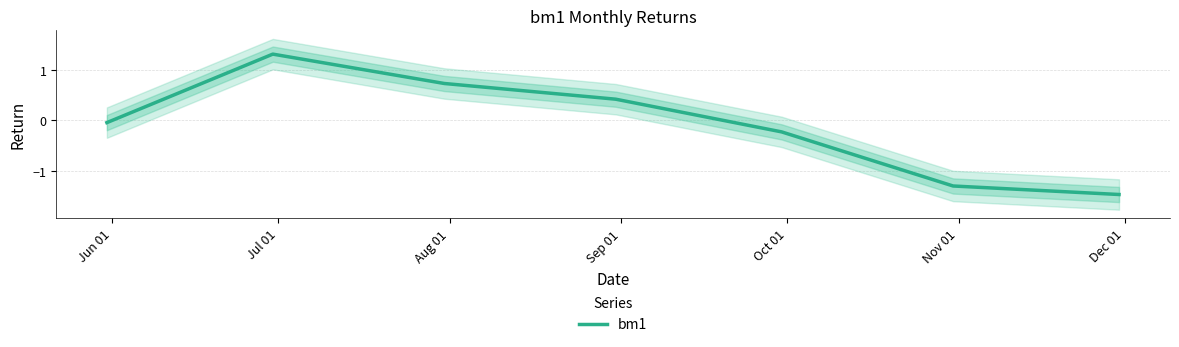

How many categories are shown in the chart?

7